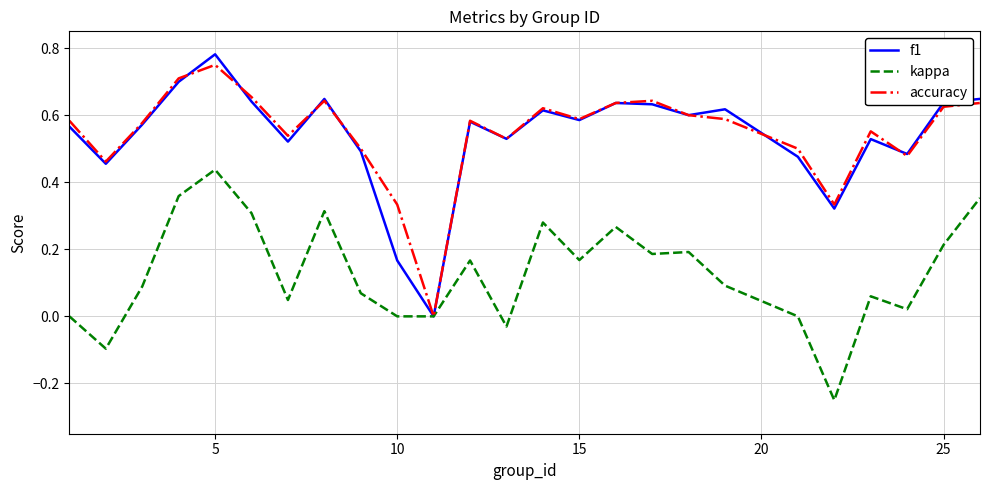

True or false: accuracy has more than 2 points higher than both neighbors.

True